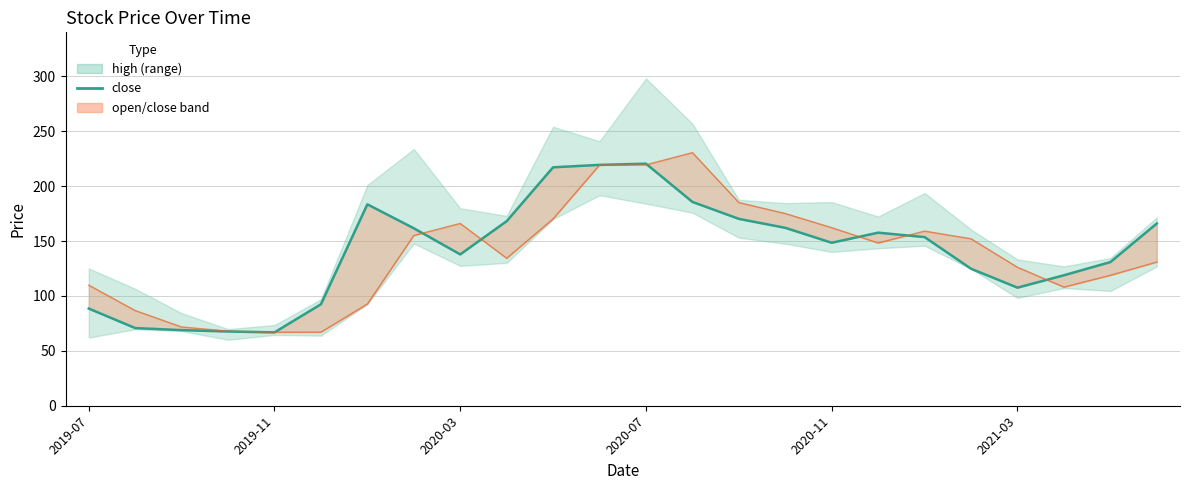

What is the change in value from 7 to 8?

-23.8